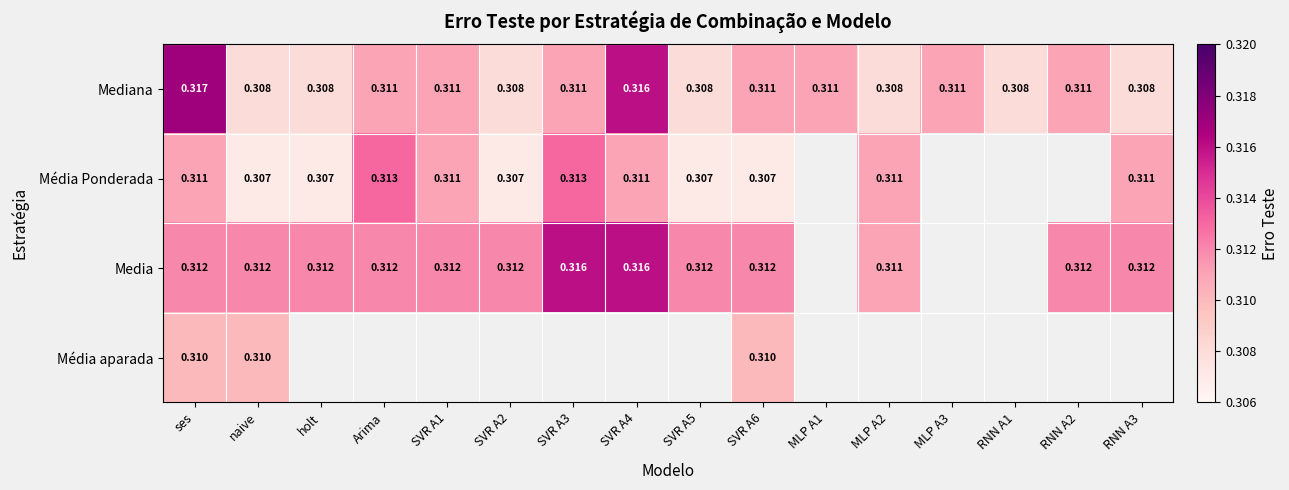

Which category has the highest value in the Mediana series?

ses